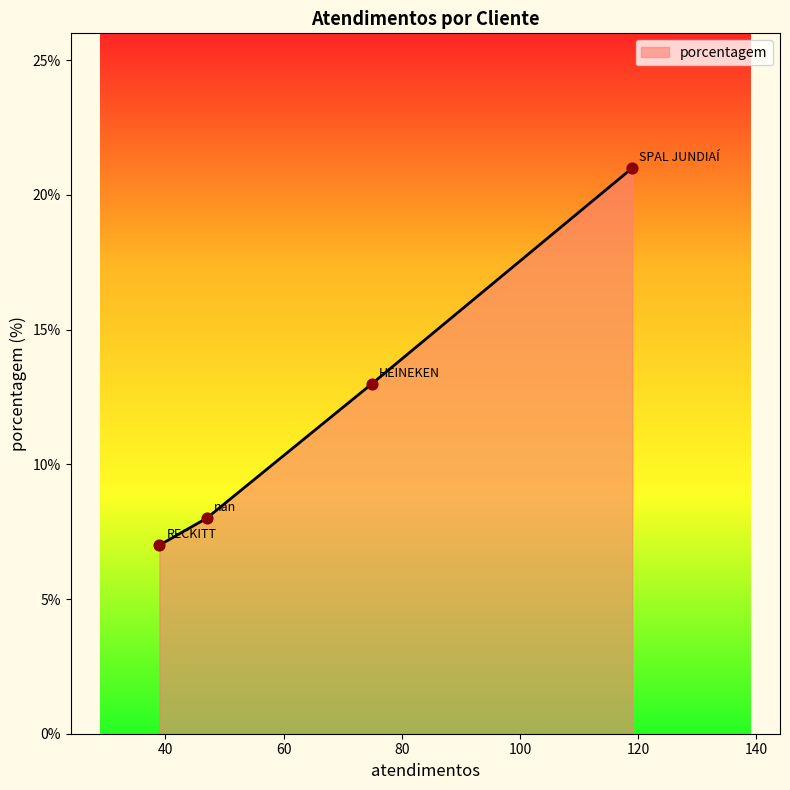

What is the difference between the maximum and minimum values?

14